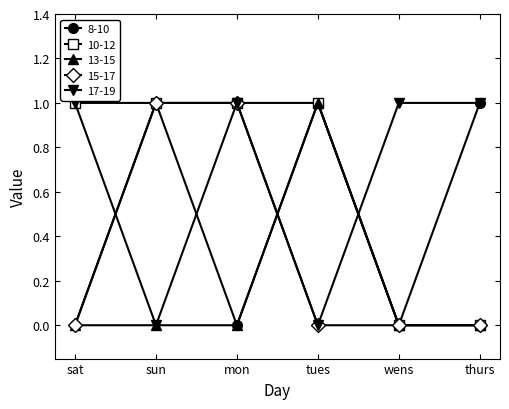

In 8-10, how many points are lower than both neighbors (excluding endpoints)?

2